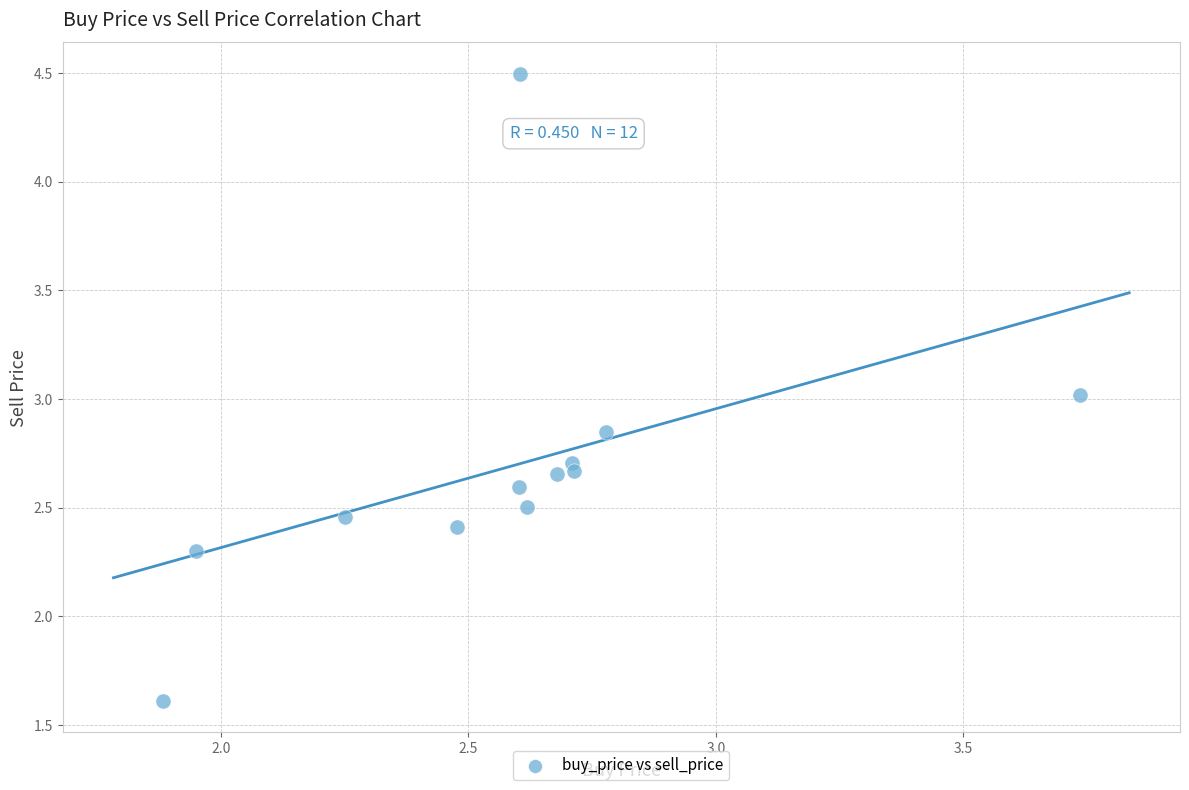

What is the range of Y values (max minus min)?

2.9